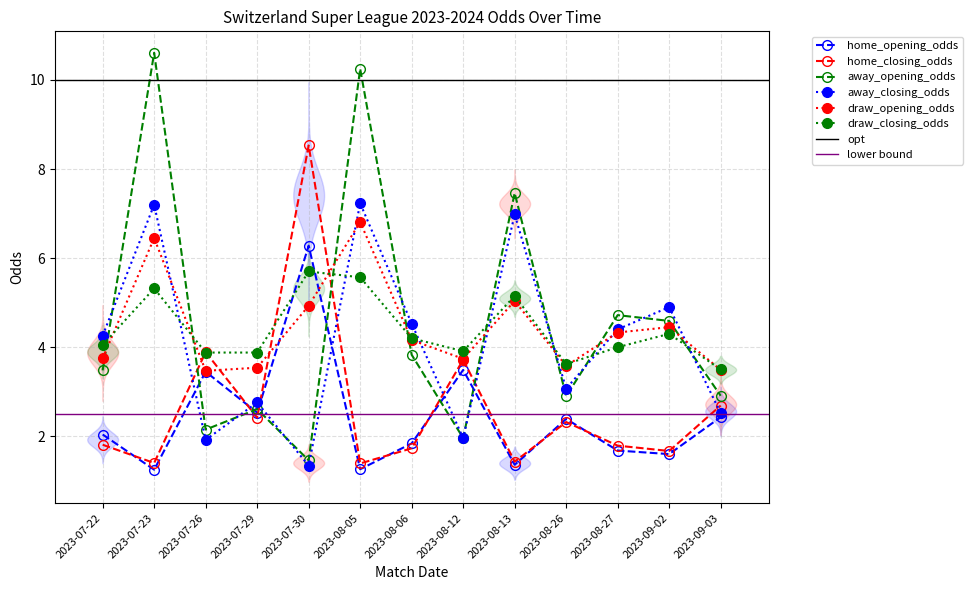

The value of draw_closing_odds at 2023-08-13 is 5.2. True or false?

True